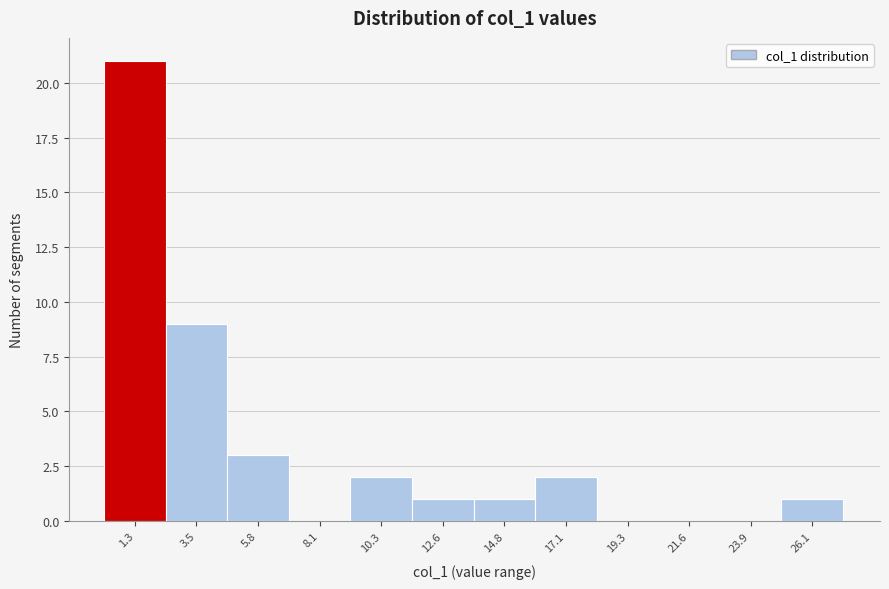

Reading left to right, transcribe all the data shown in this chart.

1.3=21	3.5=9	5.8=3	8.1=0	10.3=2	12.6=1	14.8=1	17.1=2	19.3=0	21.6=0	23.9=0	26.1=1